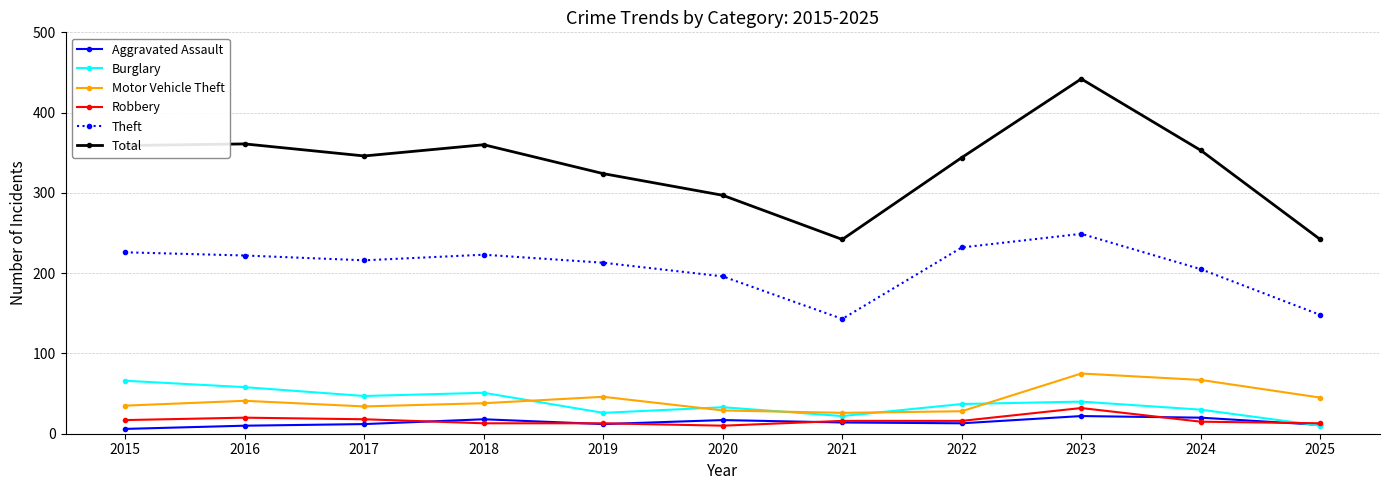

Does the chart have visible grid lines?

Yes